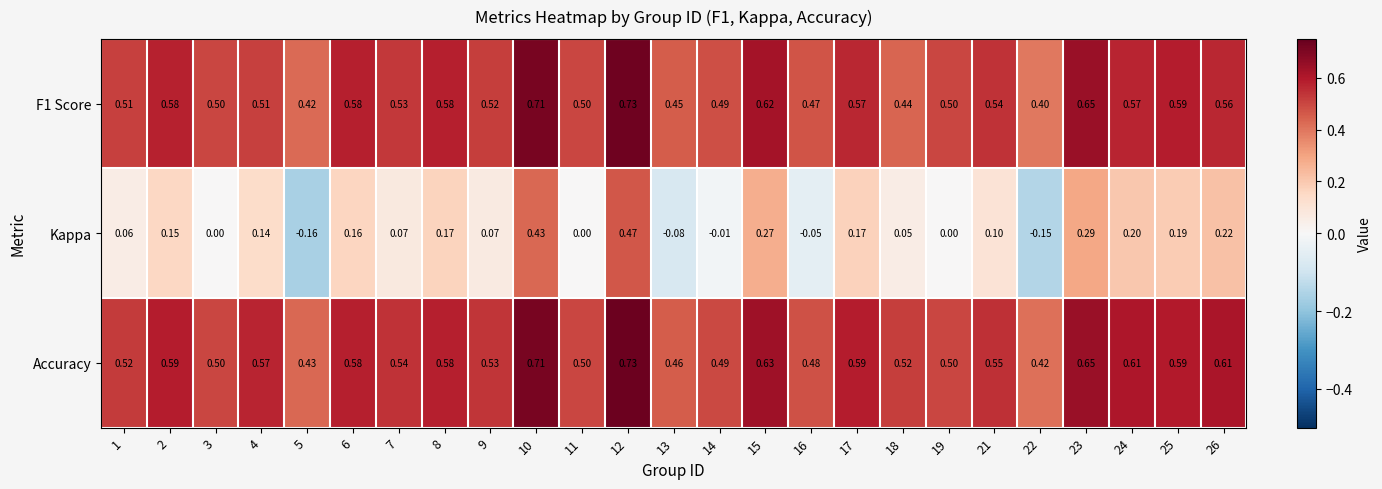

Which series has the widest spread of values?

Kappa